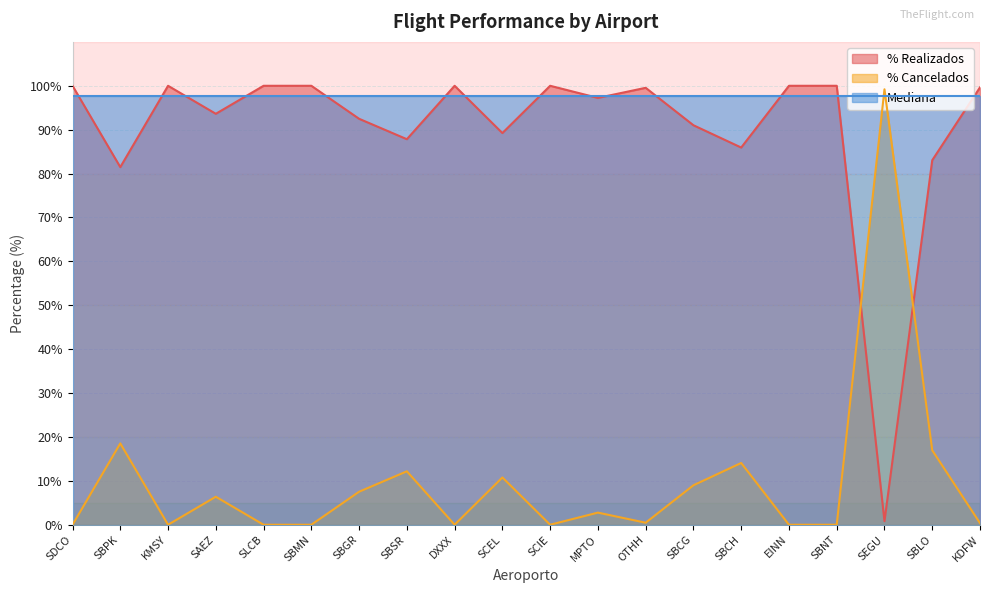

What is the total value across all series at SBNT?

197.6